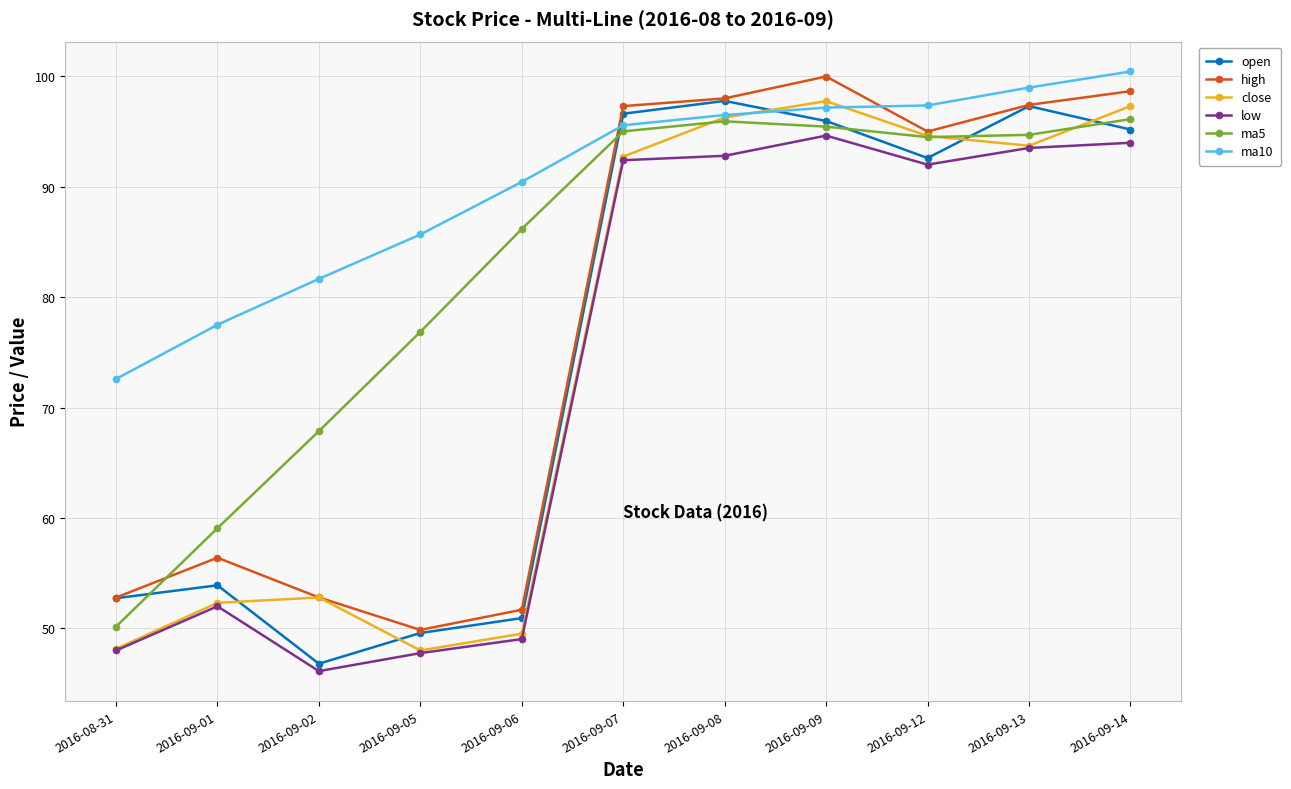

What is the difference between the highest and lowest values at 2016-09-01?

25.5